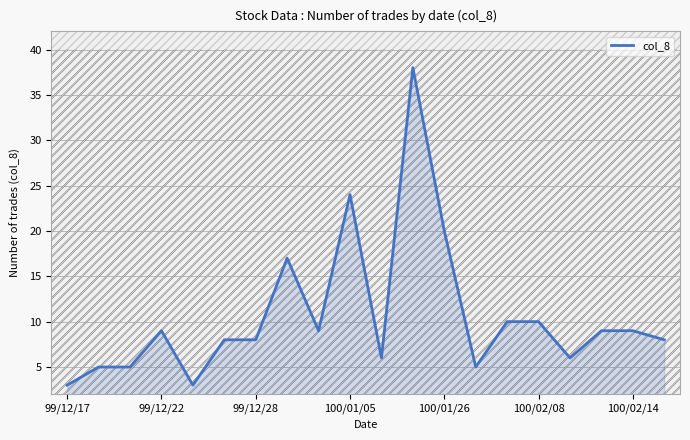

Is it true that col_8 equals 3 at 100/02/14?

False